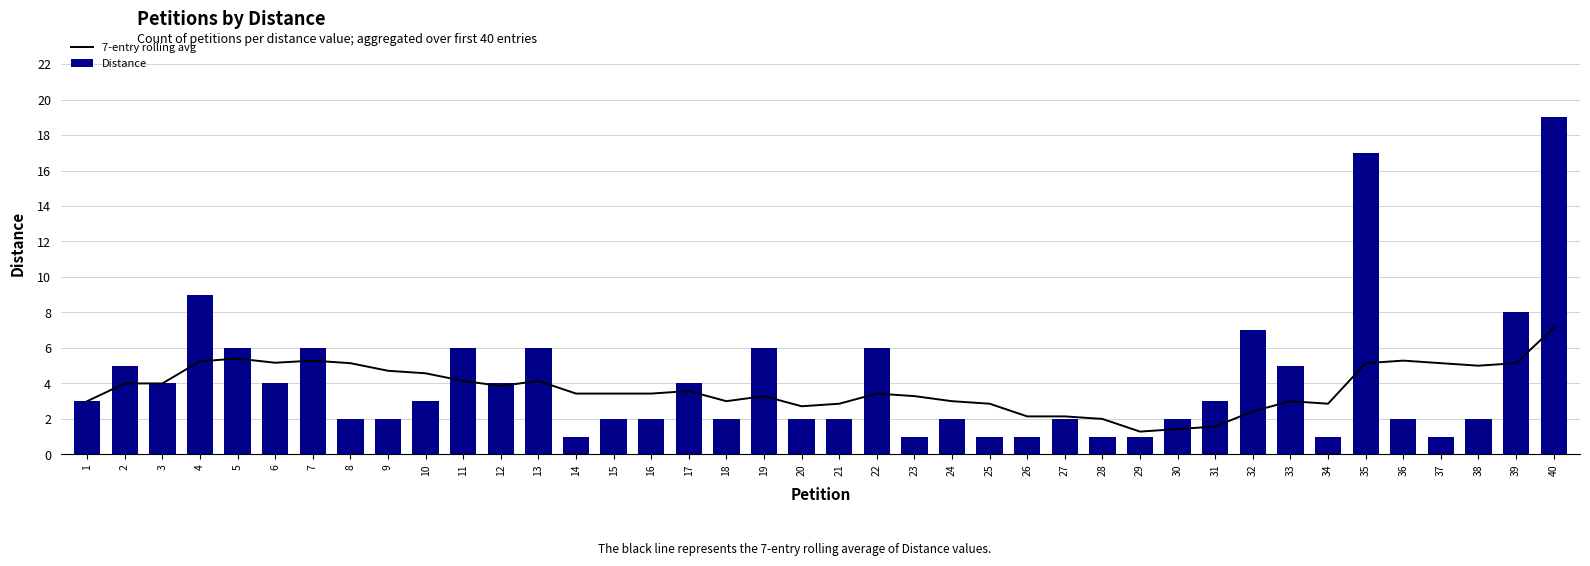

What is the average value of the Distance series?

4